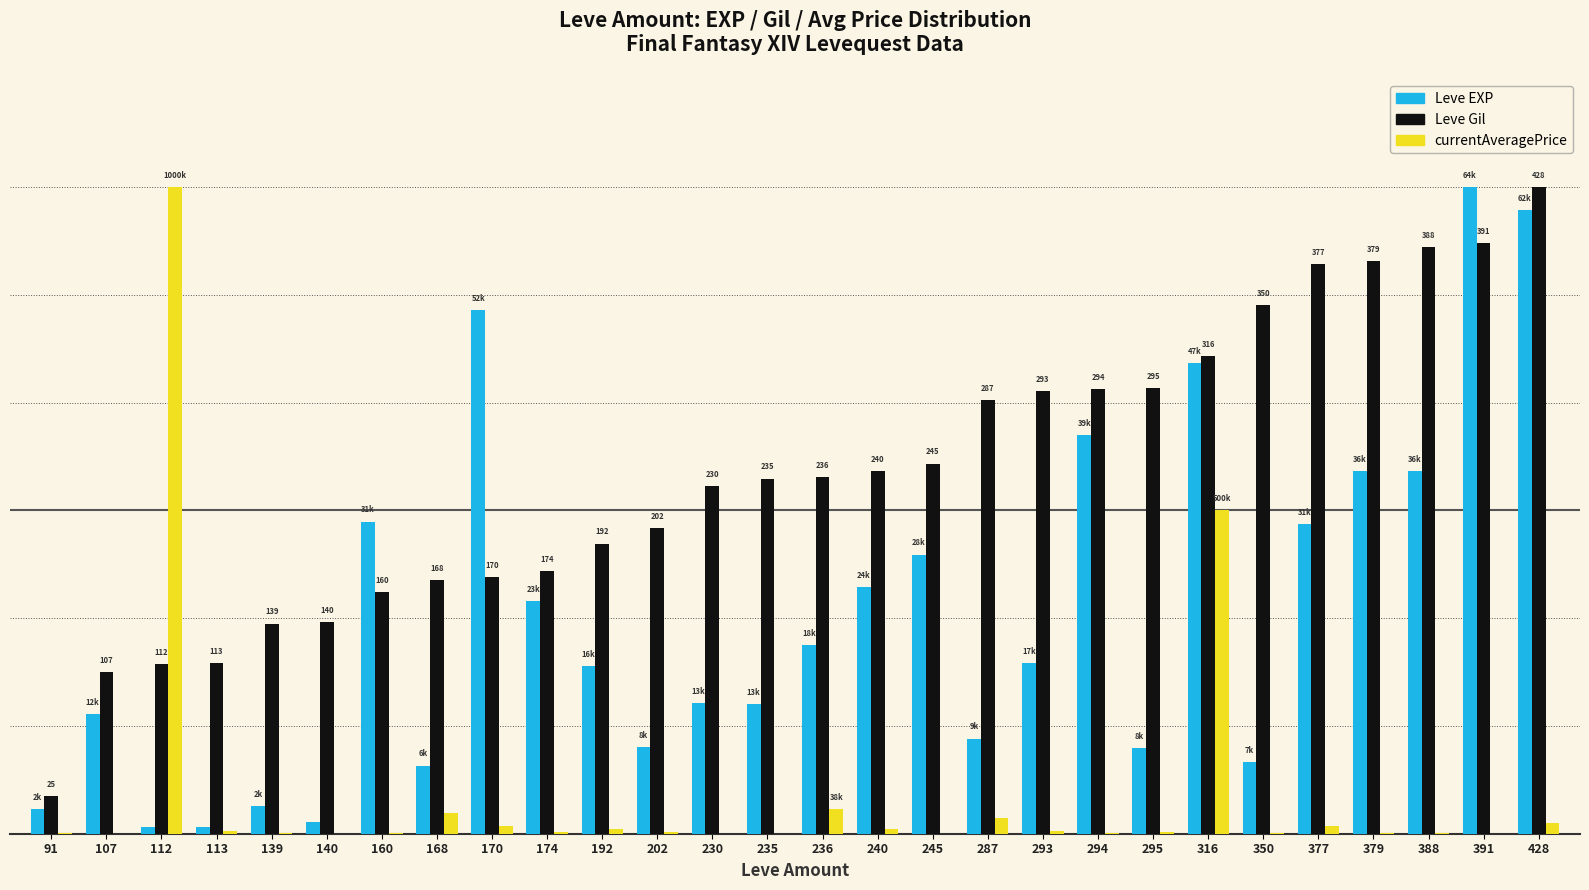

Which series changed the most between 202 and 316?

Leve EXP